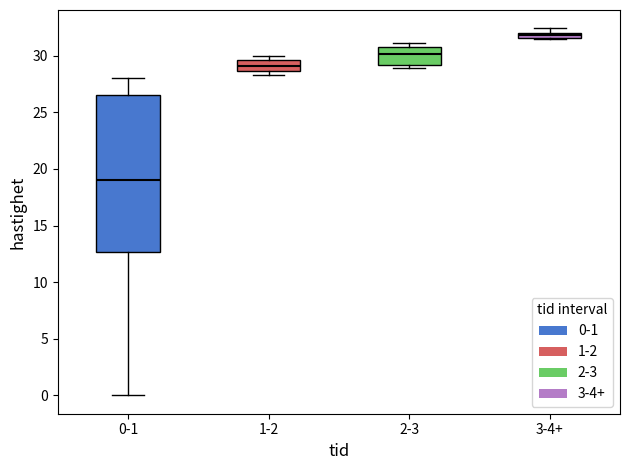

Which box has the highest median line?

3-4+